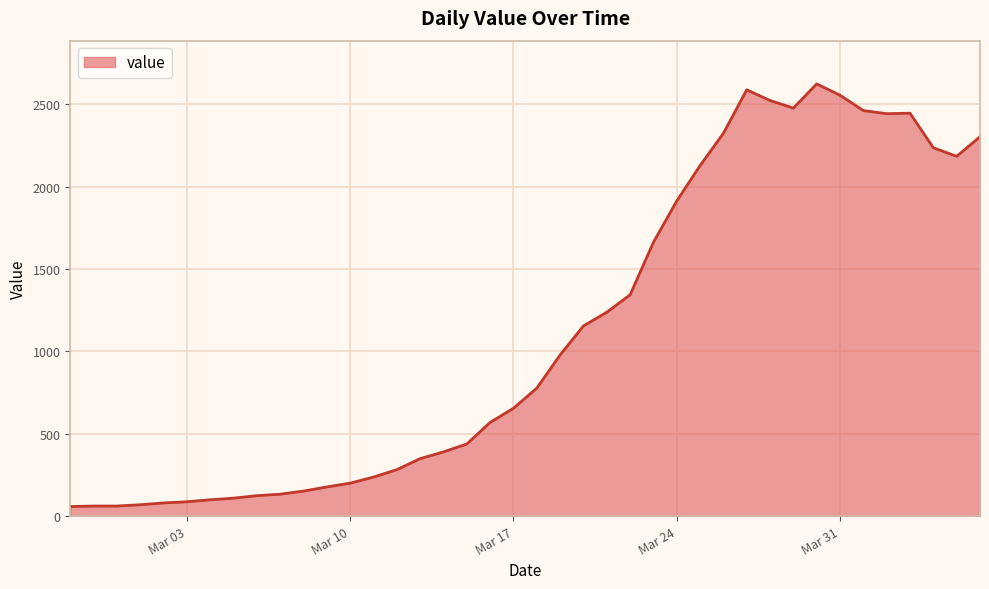

True or false: there are more than 0 points higher than both neighbors.

True